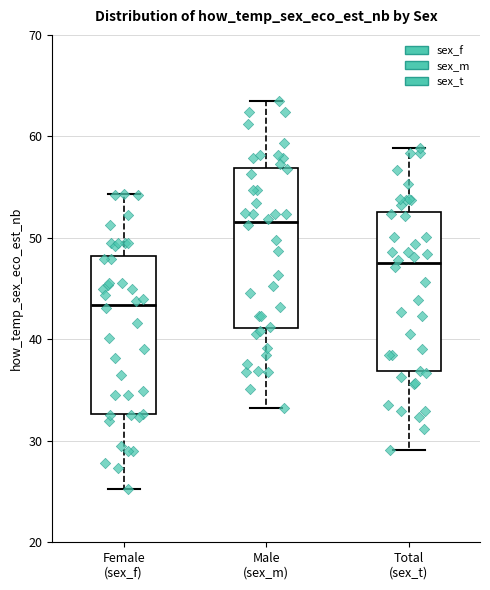

Where does the median line of the box for Total (sex_t) sit on the y-axis? The values are not printed on the chart, so give them approximately, as read against the axis.

47